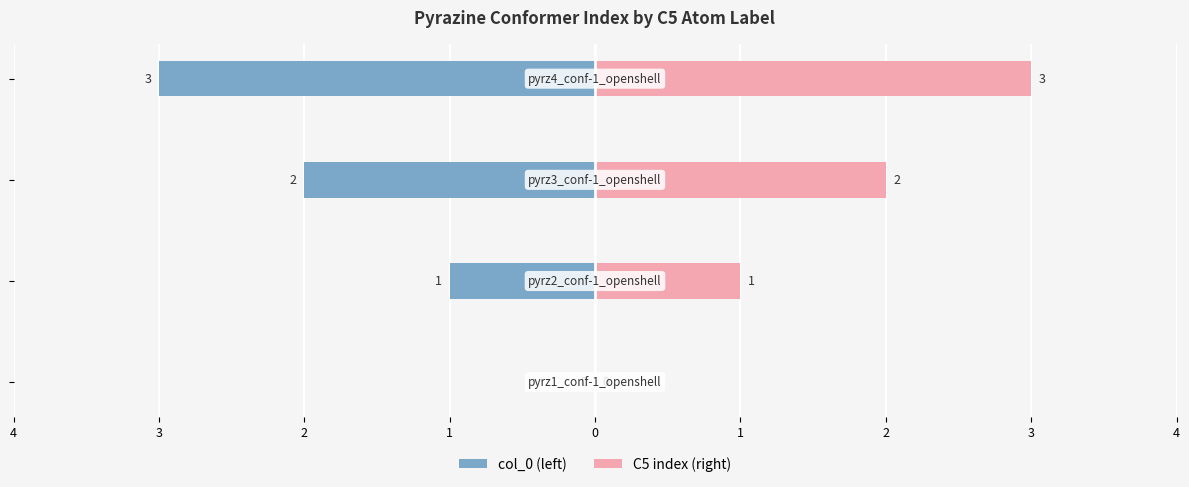

What is the difference between the highest and lowest values at 1?

6